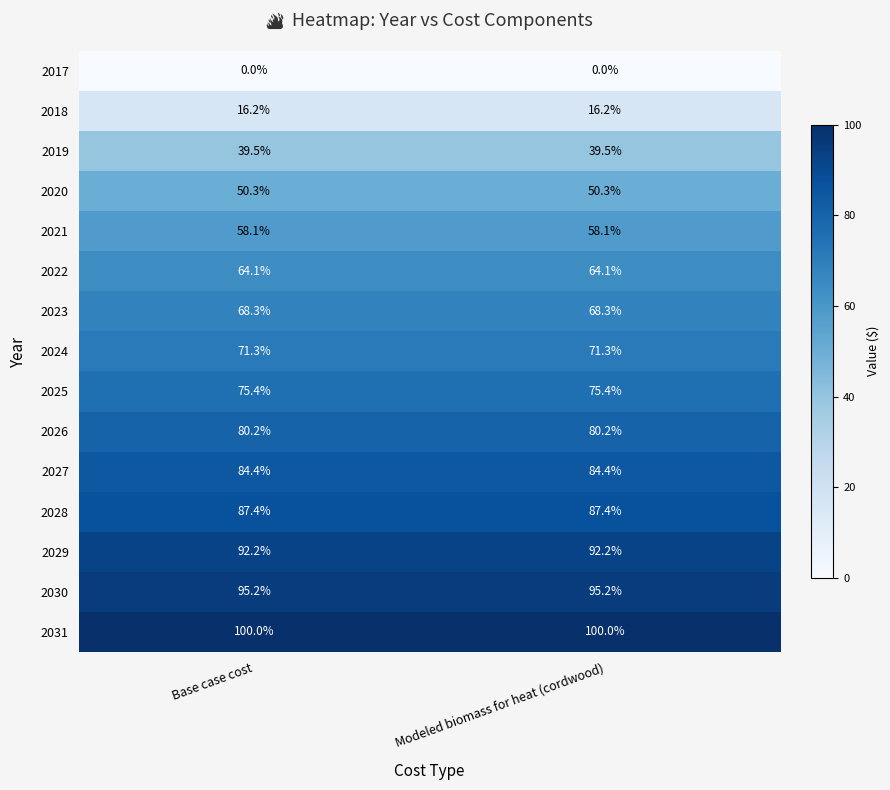

What is the difference between the highest and lowest values at Base case cost?

100.0